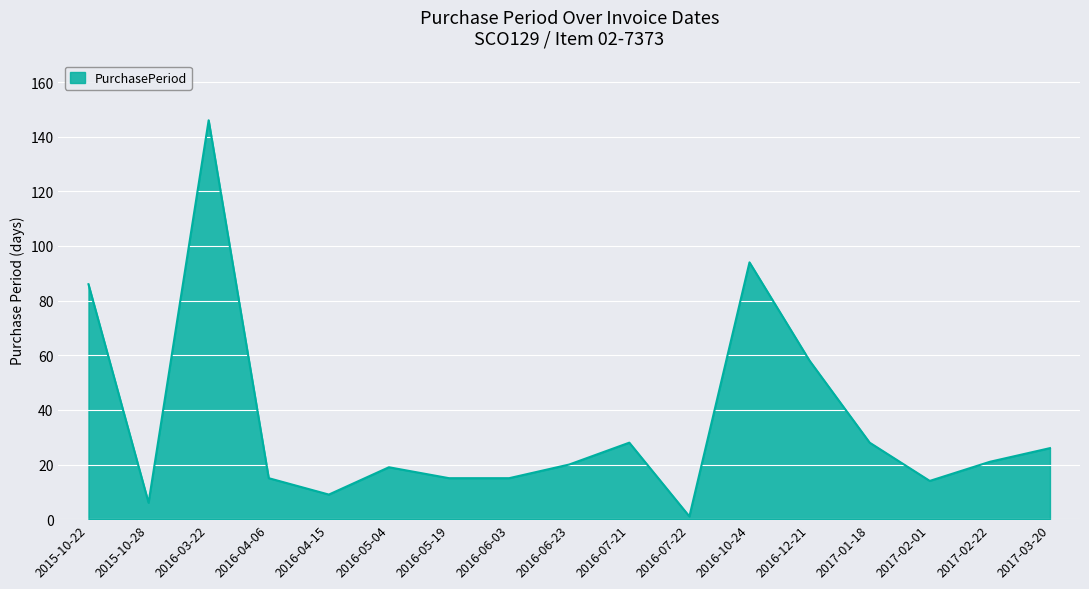

What is the difference between the values at 2017-02-22 and 2016-05-19?

6